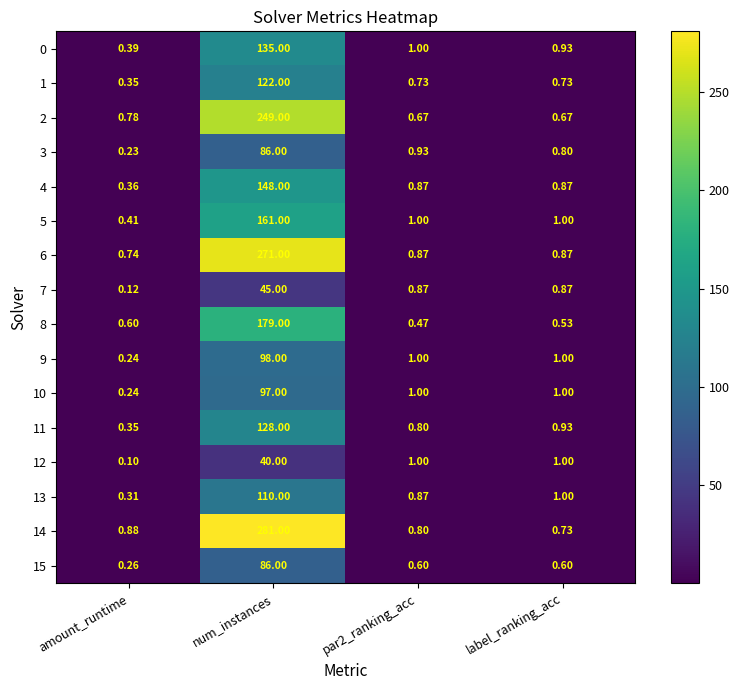

Is the value of 2 at num_instances greater than the value of 11 at amount_runtime?

Yes